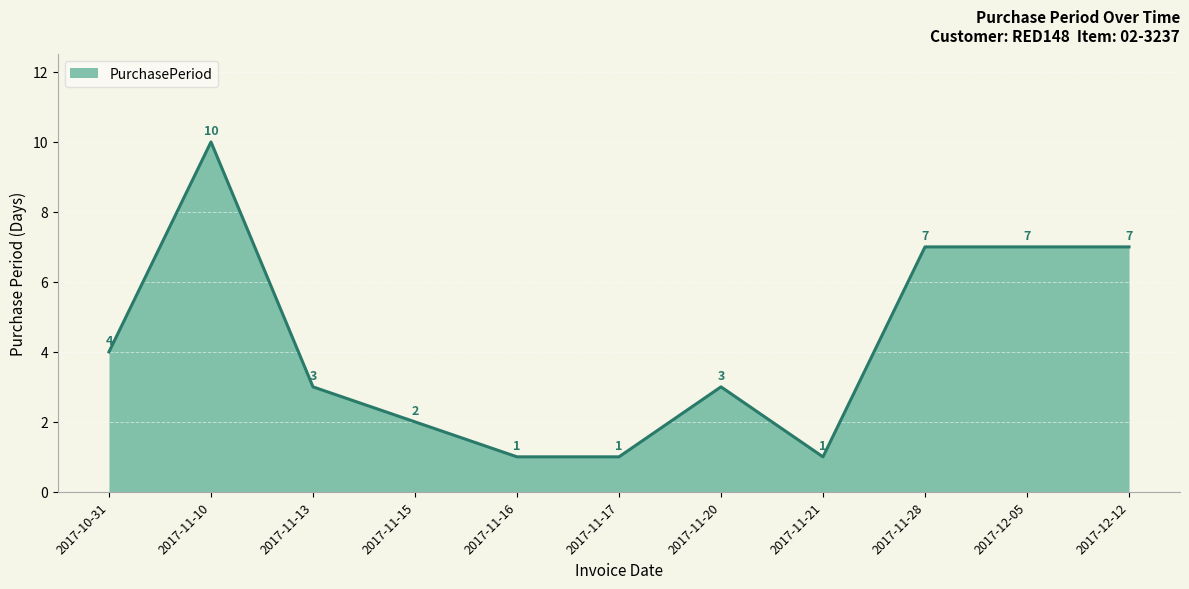

The value at 2017-12-12 is 4. True or false?

False